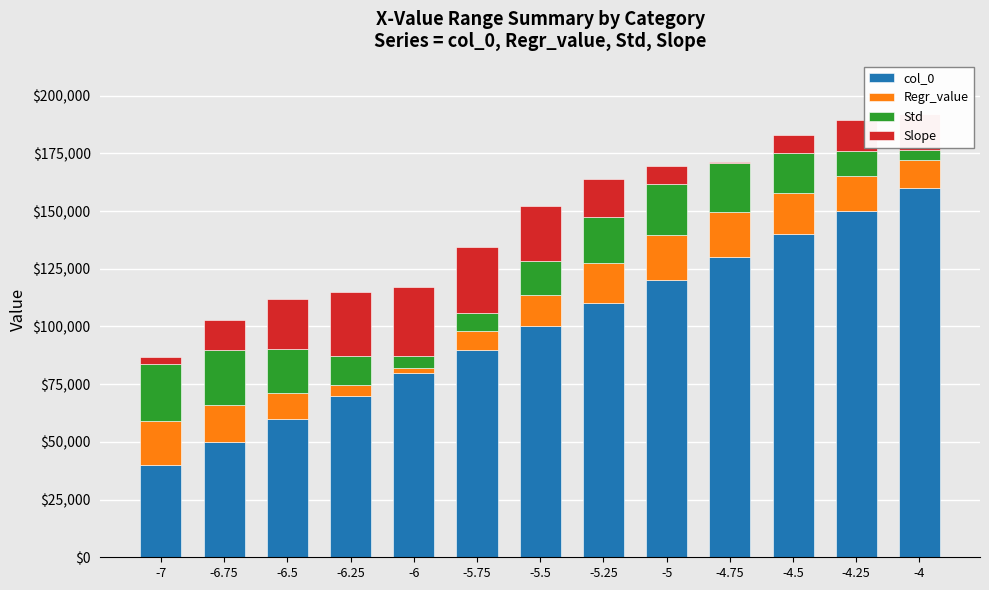

What is the sum of the col_0 values at -4.25 and -5.5?

250000.0